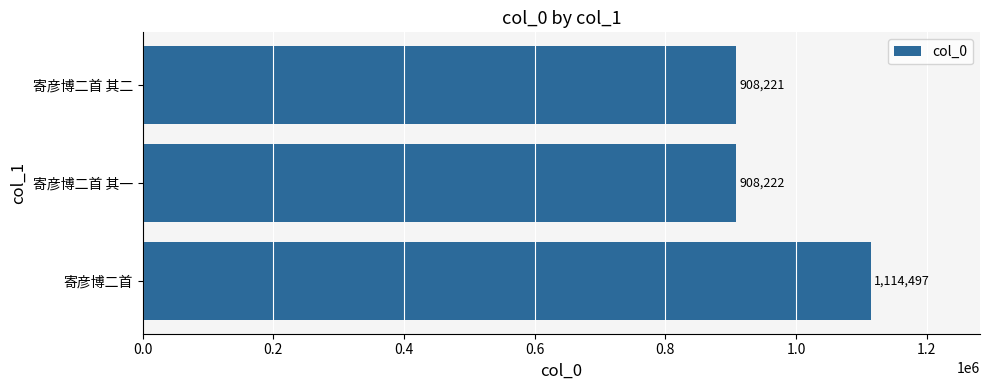

Reading top to bottom, transcribe all the data shown in this chart.

寄彦博二首 其二=908221	寄彦博二首 其一=908222	寄彦博二首=1114497